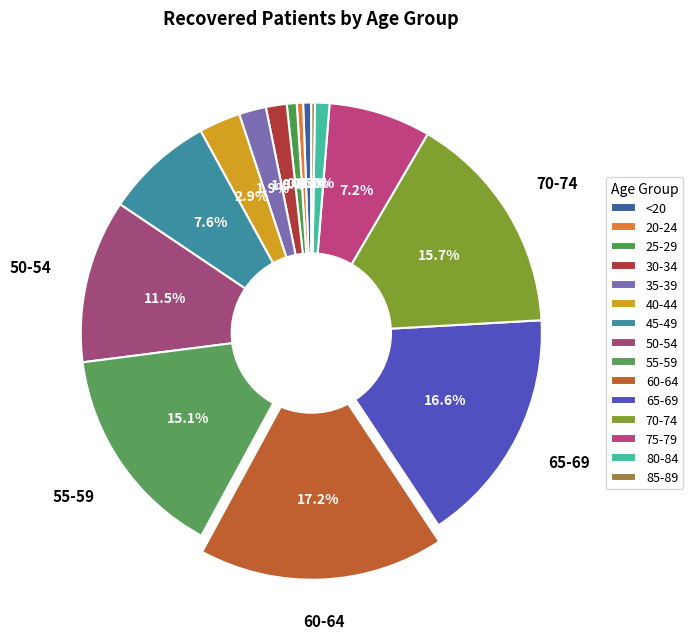

What is the ratio of the value at 35-39 to the value at 80-84?

1.9